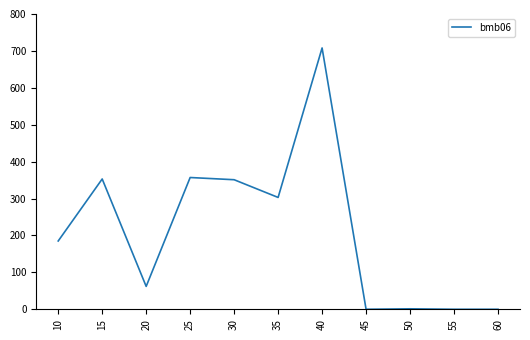

True or false: there are more than 2 points higher than both neighbors.

True